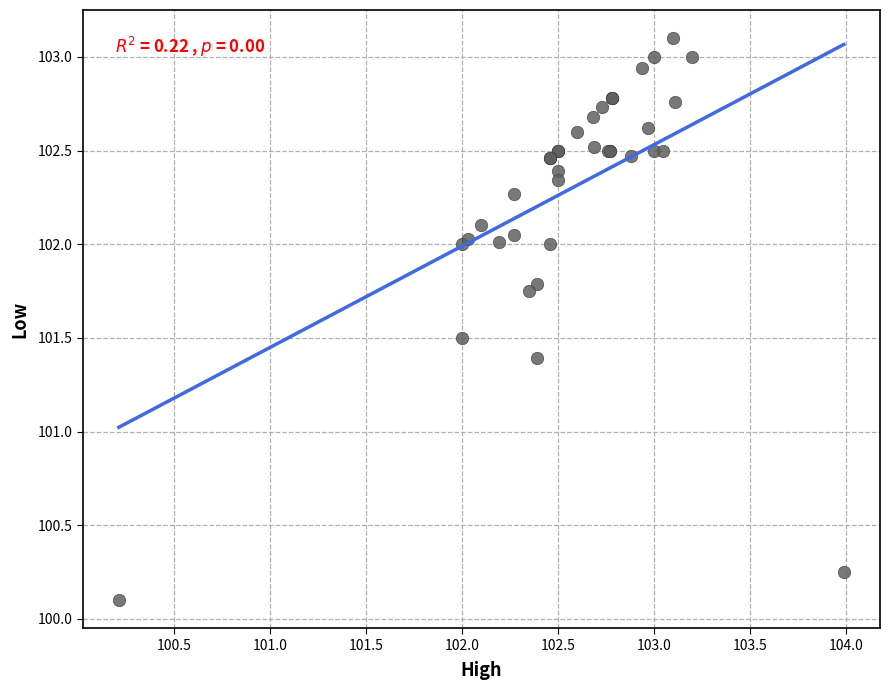

What Y value in the scatter plot is closest to 101?

101.4